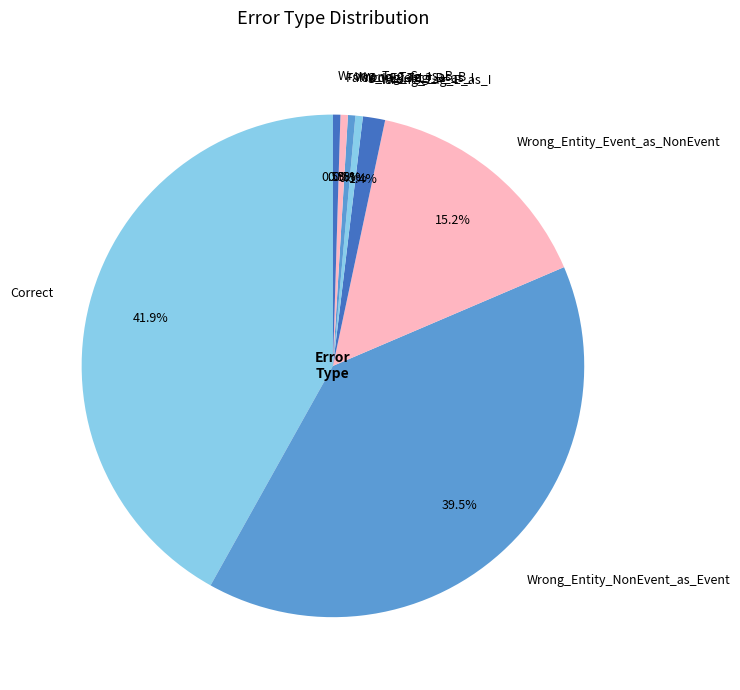

True or false: Wrong_Entity_Event_as_NonEvent accounts for 15% of the total.

True